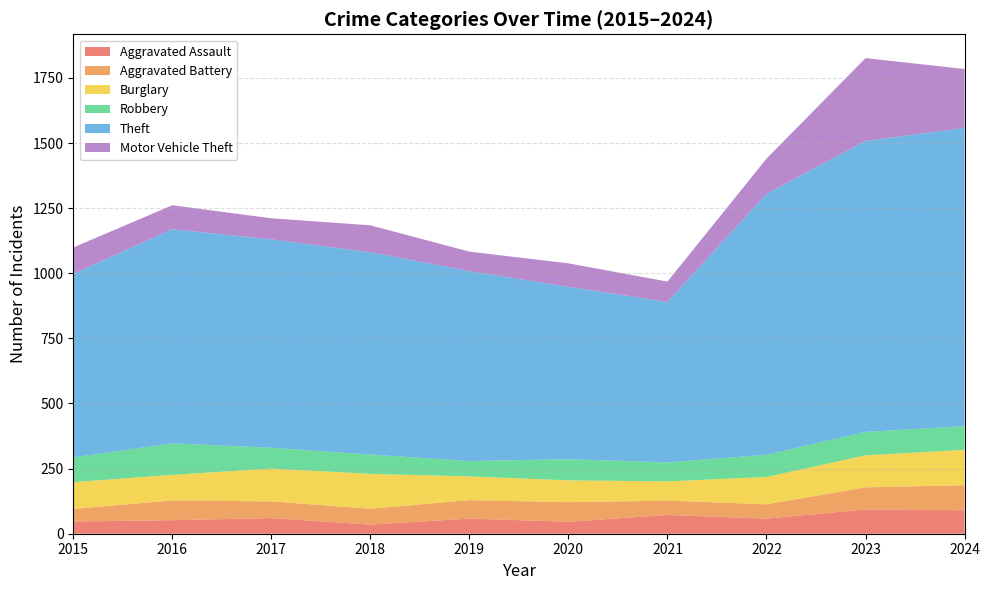

Reading left to right, extract all data points from this chart.

Aggravated Assault: 47	52	60	35	58	46	72	58	93	90
Aggravated Battery: 48	76	64	61	71	75	55	55	85	96
Burglary: 103	98	126	134	91	84	74	105	123	136
Robbery: 95	121	80	74	59	81	73	85	90	91
Theft: 705	822	800	777	729	662	616	1002	1117	1145
Motor Vehicle Theft: 101	92	81	103	75	90	78	135	318	226